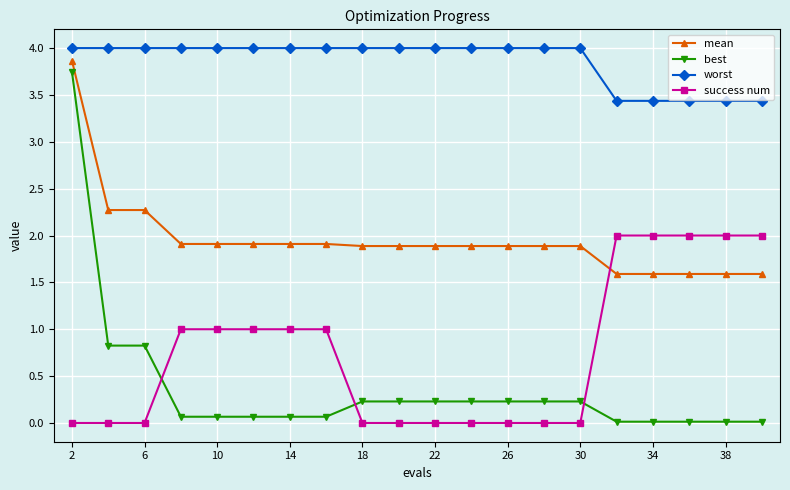

Which series has the largest total across all categories?

worst